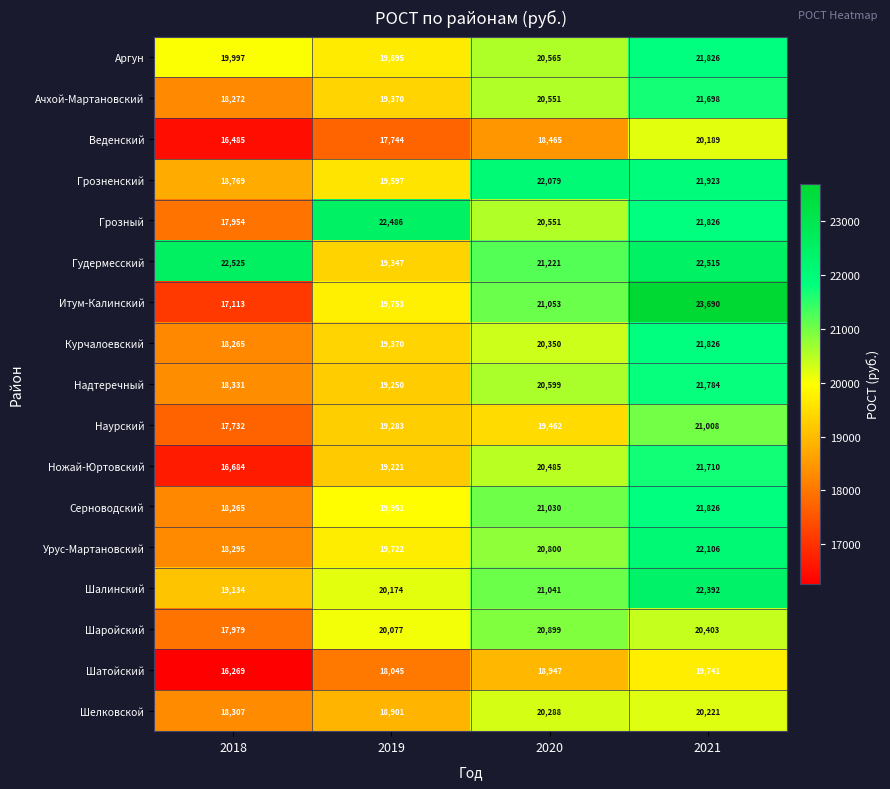

What is the difference between the maximum and second lowest values in the Наурский series?

1725